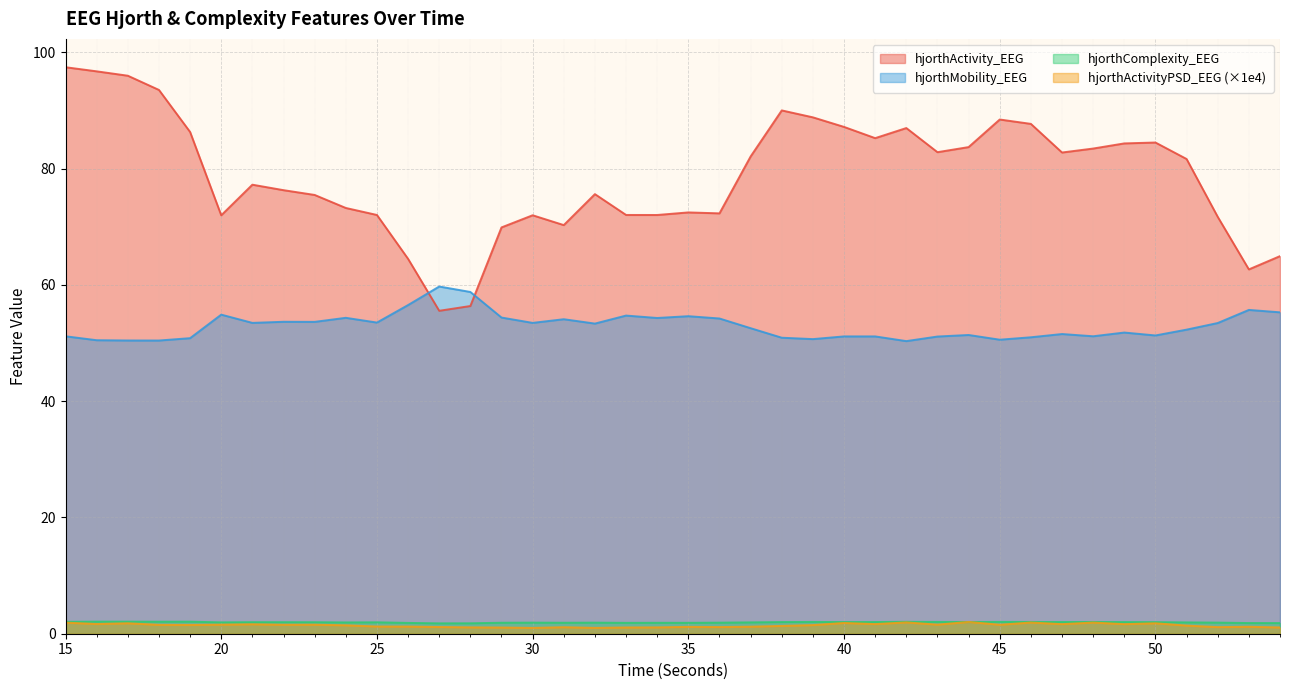

Reading right to left, what are all the values shown in this chart?

hjorthActivity_EEG: 65.0	62.7	71.7	81.7	84.5	84.4	83.5	82.8	87.7	88.5	83.7	82.8	87.0	85.3	87.2	88.8	90.0	82.1	72.3	72.5	72.0	72.0	75.6	70.3	72.0	69.9	56.4	55.6	64.5	72.0	73.2	75.5	76.3	77.3	72.0	86.3	93.6	96.0	96.8	97.5
hjorthMobility_EEG: 55.3	55.7	53.5	52.3	51.3	51.8	51.2	51.6	51.0	50.6	51.4	51.1	50.3	51.2	51.2	50.7	50.9	52.6	54.2	54.6	54.3	54.7	53.4	54.1	53.5	54.4	58.8	59.7	56.5	53.5	54.4	53.7	53.7	53.5	54.9	50.8	50.4	50.5	50.5	51.2
hjorthComplexity_EEG: 1.8	1.8	1.9	1.9	2.0	2.0	2.0	2.0	2.0	2.0	2.0	2.0	2.0	2.0	2.0	2.0	2.0	2.0	1.9	1.9	1.9	1.9	1.9	1.9	1.9	1.9	1.8	1.8	1.9	2.0	1.9	2.0	2.0	2.0	2.0	2.1	2.1	2.1	2.1	2.1
hjorthActivity_PSD_scaled: 1.1	1.2	1.1	1.4	1.8	1.6	1.9	1.6	1.9	1.5	2.0	1.6	2.0	1.7	1.9	1.5	1.3	1.2	1.1	1.2	1.1	1.1	1.0	1.1	1.0	1.1	1.1	1.2	1.2	1.2	1.4	1.6	1.5	1.6	1.6	1.5	1.5	1.8	1.7	1.9